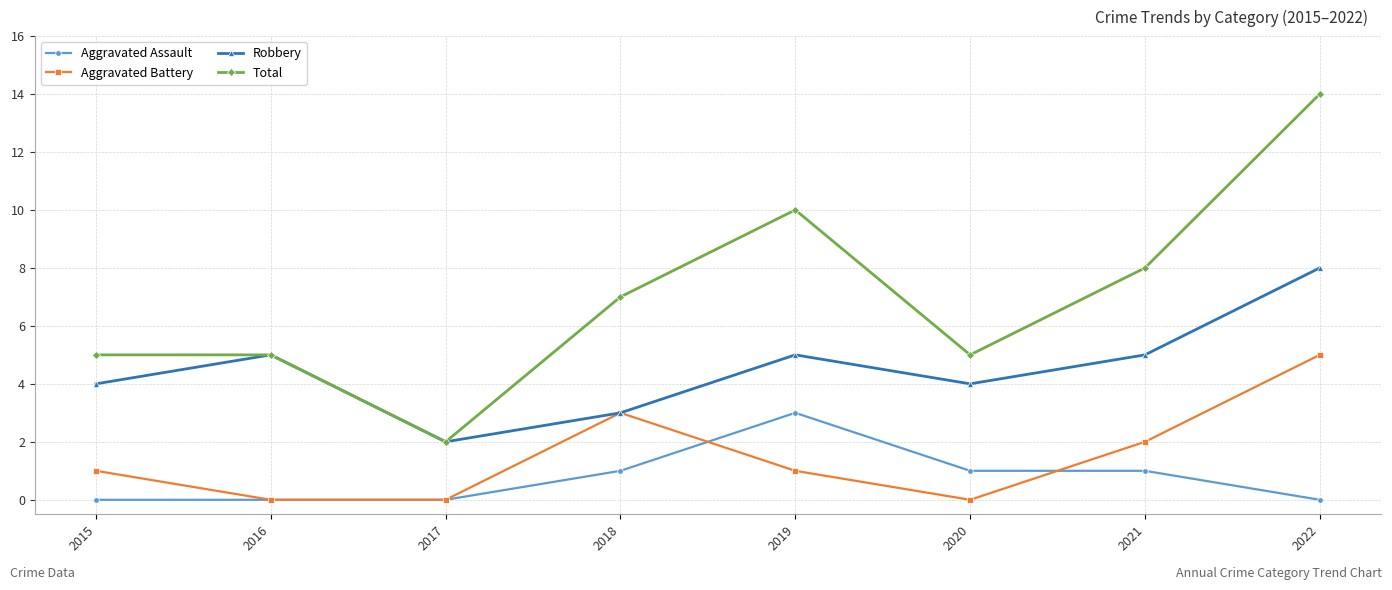

True or false: Robbery has a value of 6 at 2015.

False